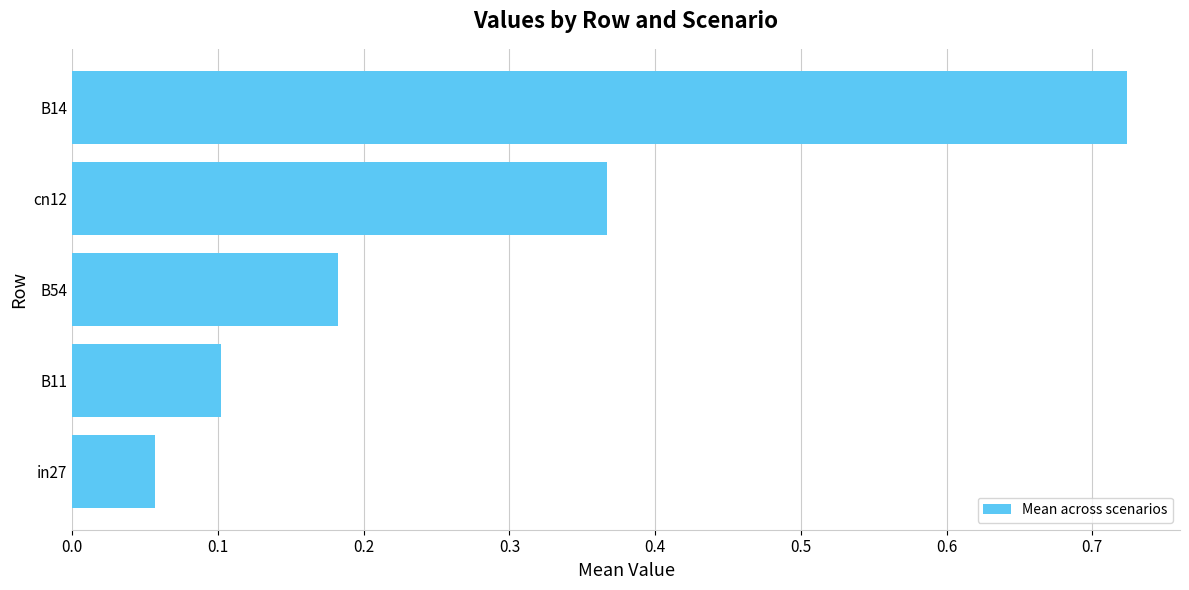

List the labels in order of value, largest first.

B14, cn12, B54, B11, in27